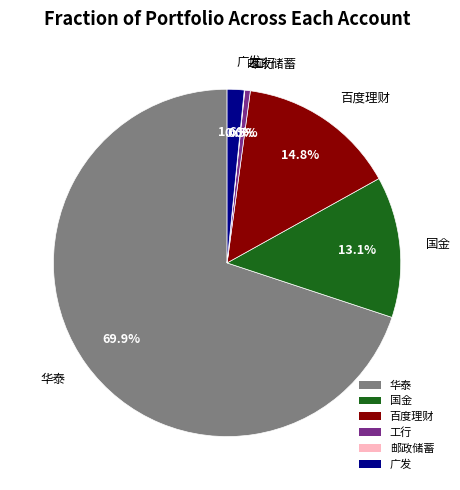

What percentage is NOT represented by 百度理财?

85.2%